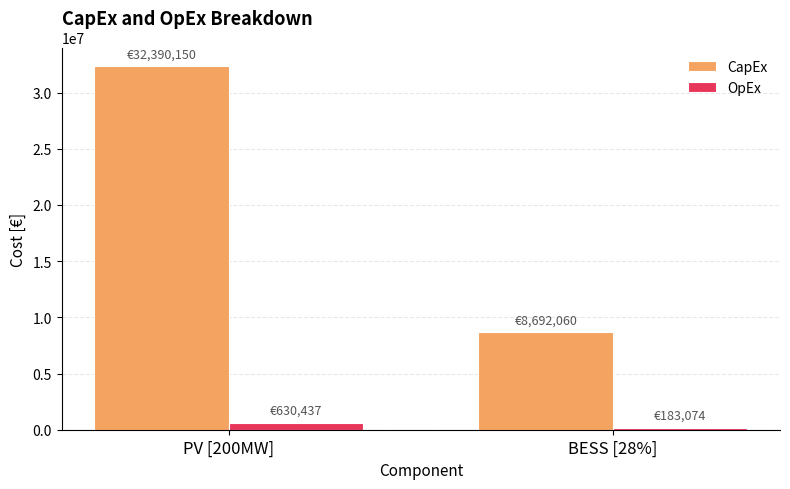

What is the label of the 1st bar from the left?

PV [200MW]